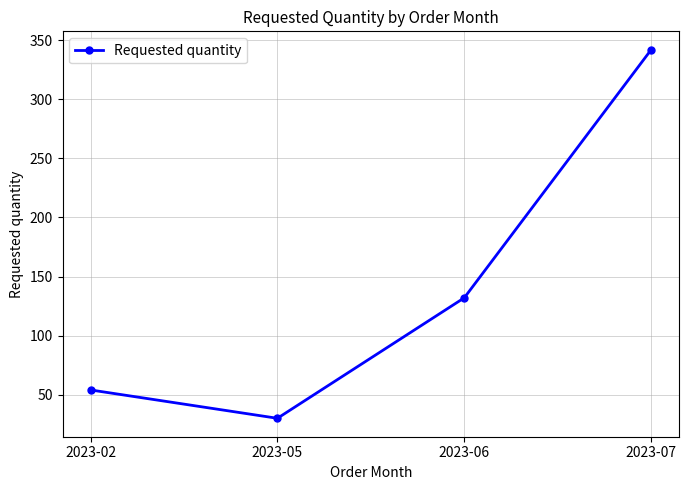

Does the chart have visible grid lines?

Yes